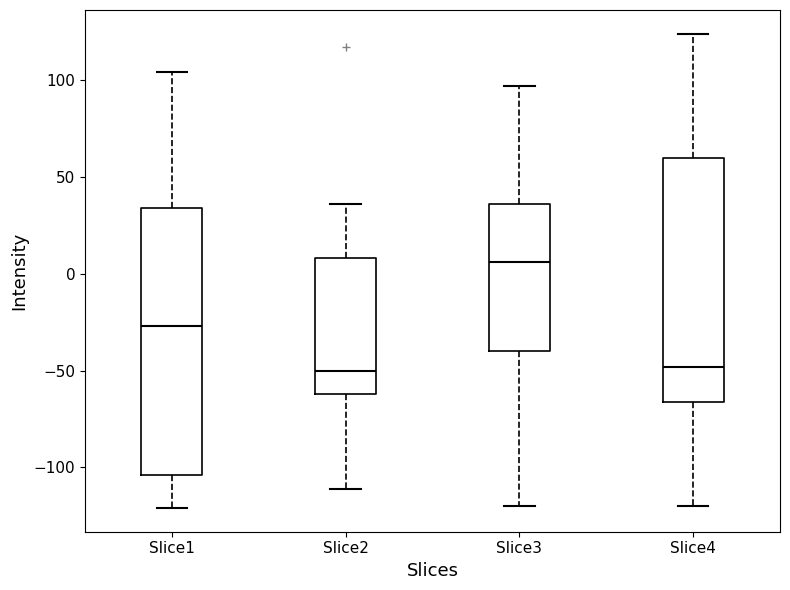

Reading left to right, read every box against the y-axis: the position of its median line, the range the box covers, and the ends of its whiskers. The values are not printed on the chart, so give them approximately, as read against the axis.

Slice1: median -25, box -105 to 35, whiskers -120 to 105
Slice2: median -50, box -60 to 10, whiskers -110 to 35
Slice3: median 5, box -40 to 35, whiskers -120 to 95
Slice4: median -50, box -65 to 60, whiskers -120 to 125